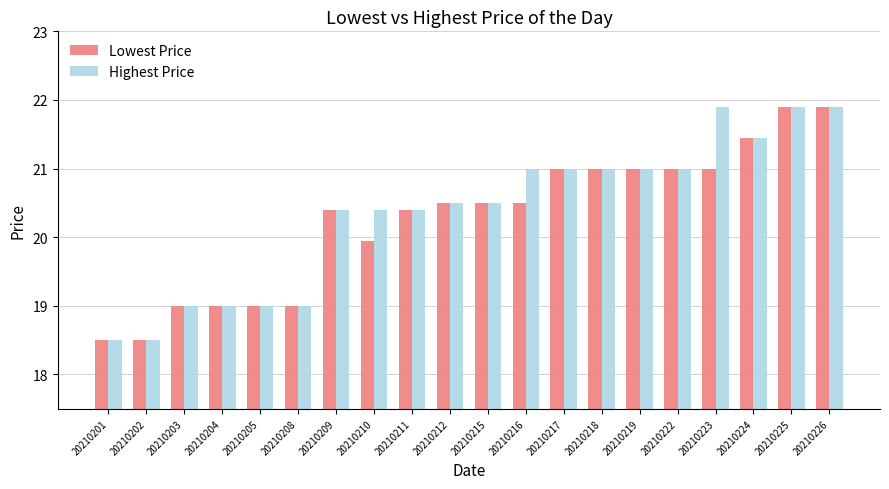

At 20210216, list the series in order from smallest to largest.

Lowest Price, Highest Price